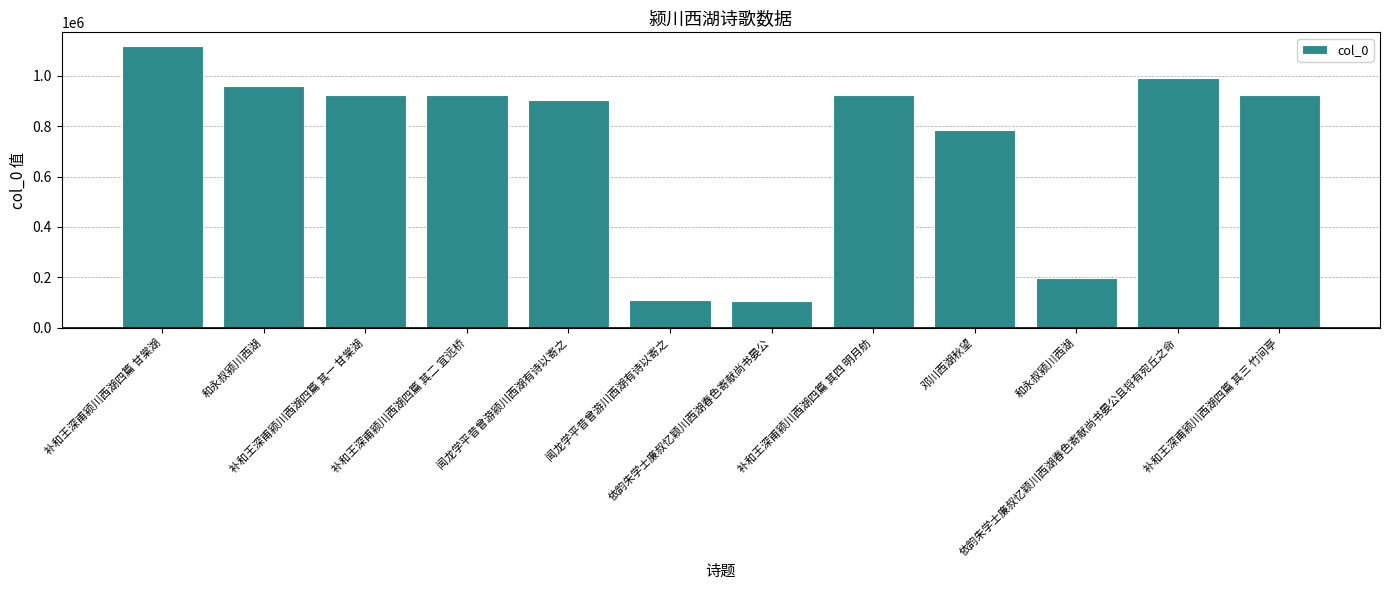

Rank the categories by value from highest to lowest.

补和王深甫颍川西湖四篇 甘棠湖, 依韵朱学士廉叔忆颖川西湖春色寄献尚书晏公且将有宛丘之命, 和永叔颍川西湖, 补和王深甫颍川西湖四篇 其二 宜远桥, 补和王深甫颍川西湖四篇 其三 竹间亭, 补和王深甫颍川西湖四篇 其四 明月舫, 补和王深甫颍川西湖四篇 其一 甘棠湖, 闻龙学平昔曾游颍川西湖有诗以寄之, 邓川西湖秋望, 和永叔颍川西湖, 闻龙学平昔曾游川西湖有诗以寄之, 依韵朱学士廉叔忆颖川西湖春色寄献尚书晏公